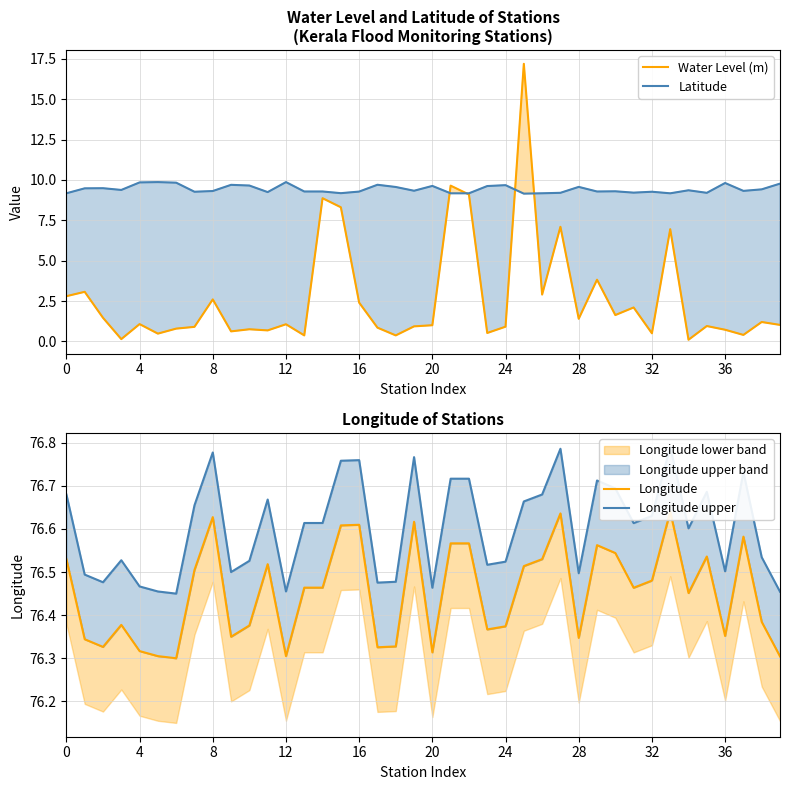

What value does the Longitude series have at 23?

76.4